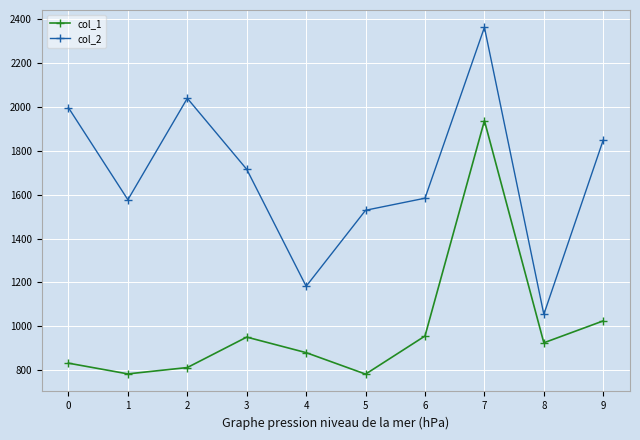

True or false: col_2 and col_1 intersect in this chart.

False